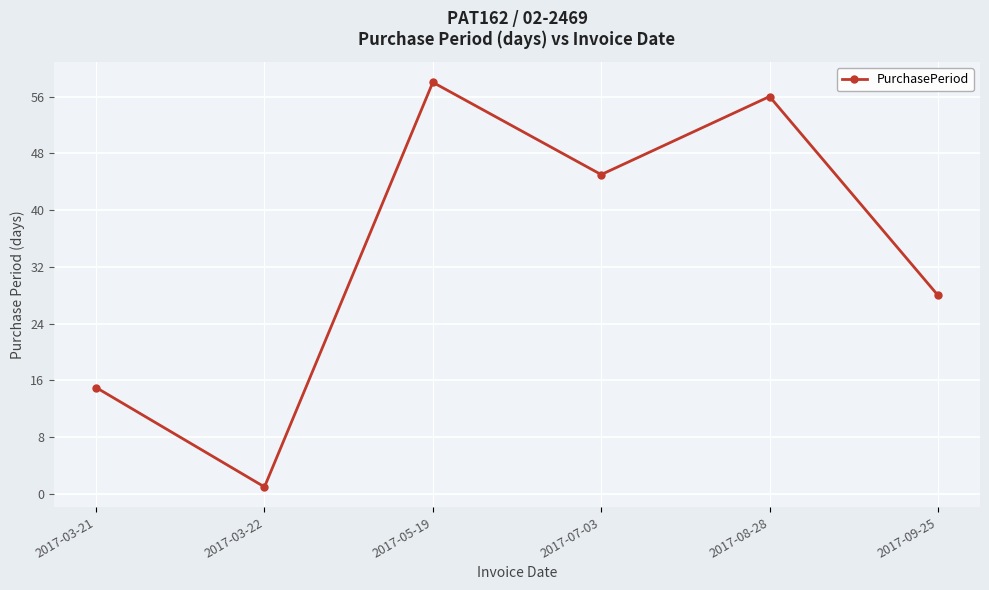

How many data points are less than 45?

3